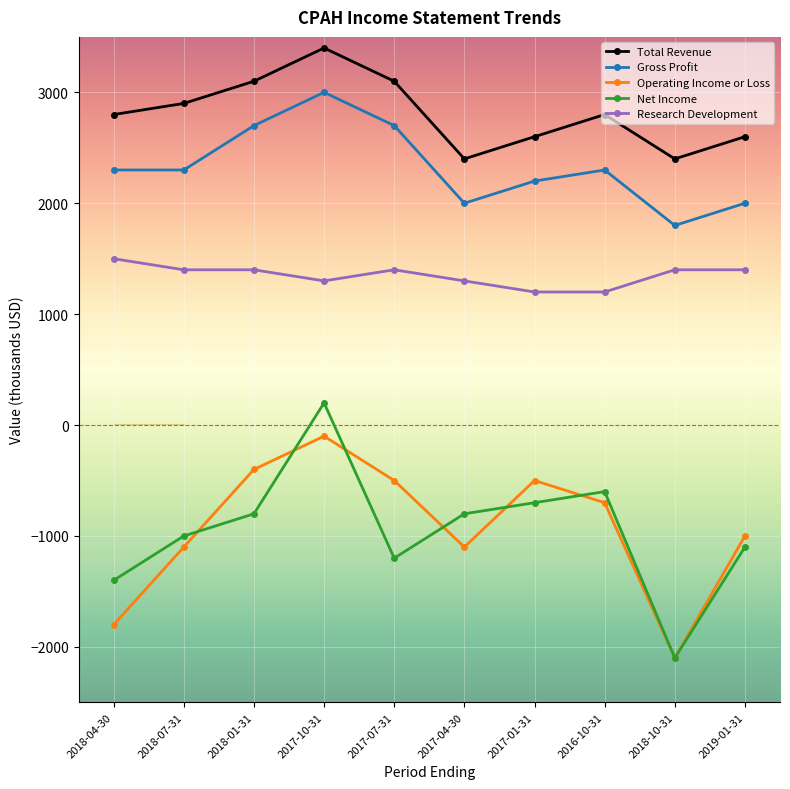

Is this an area chart (filled region under the line)?

No